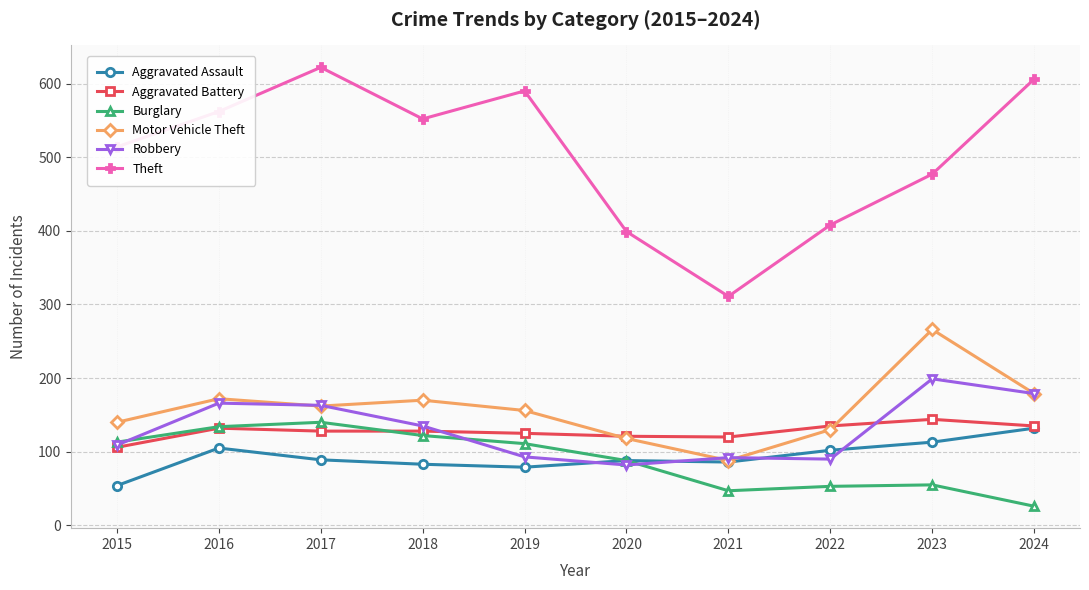

What are all the series names shown in the legend?

Aggravated Assault, Aggravated Battery, Burglary, Motor Vehicle Theft, Robbery, Theft